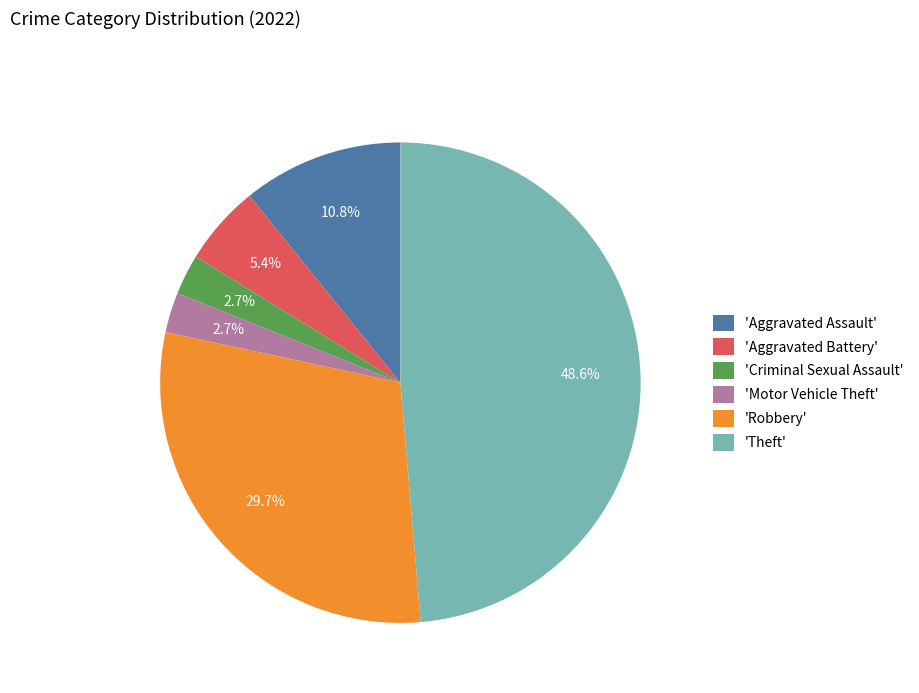

Which slice is the largest?

'Theft'